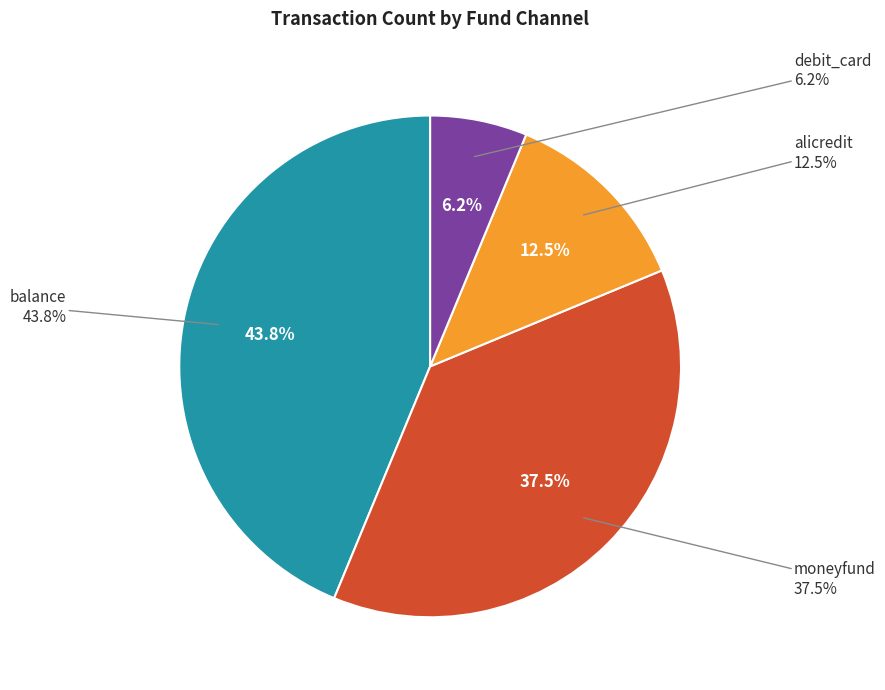

Does moneyfund account for over 50% of the chart?

No